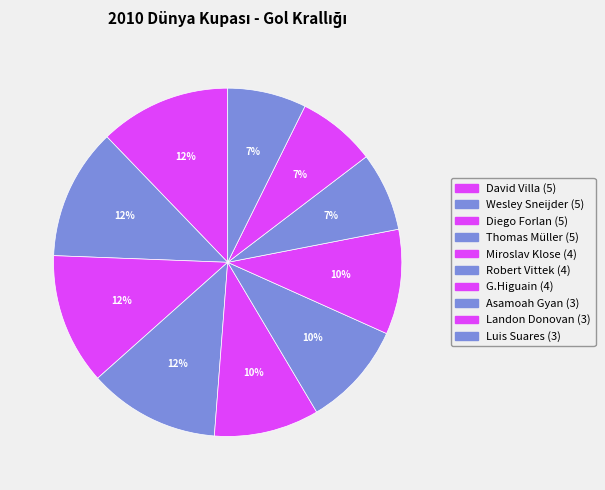

Count the number of slices in the pie.

10